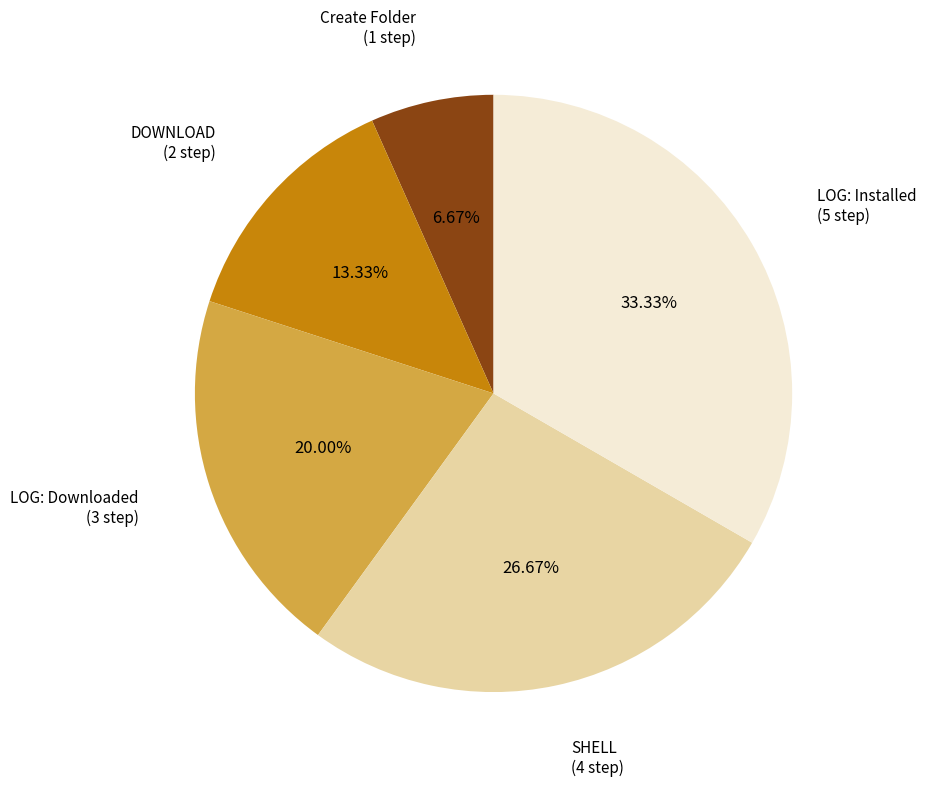

Is there a majority slice in this chart?

No